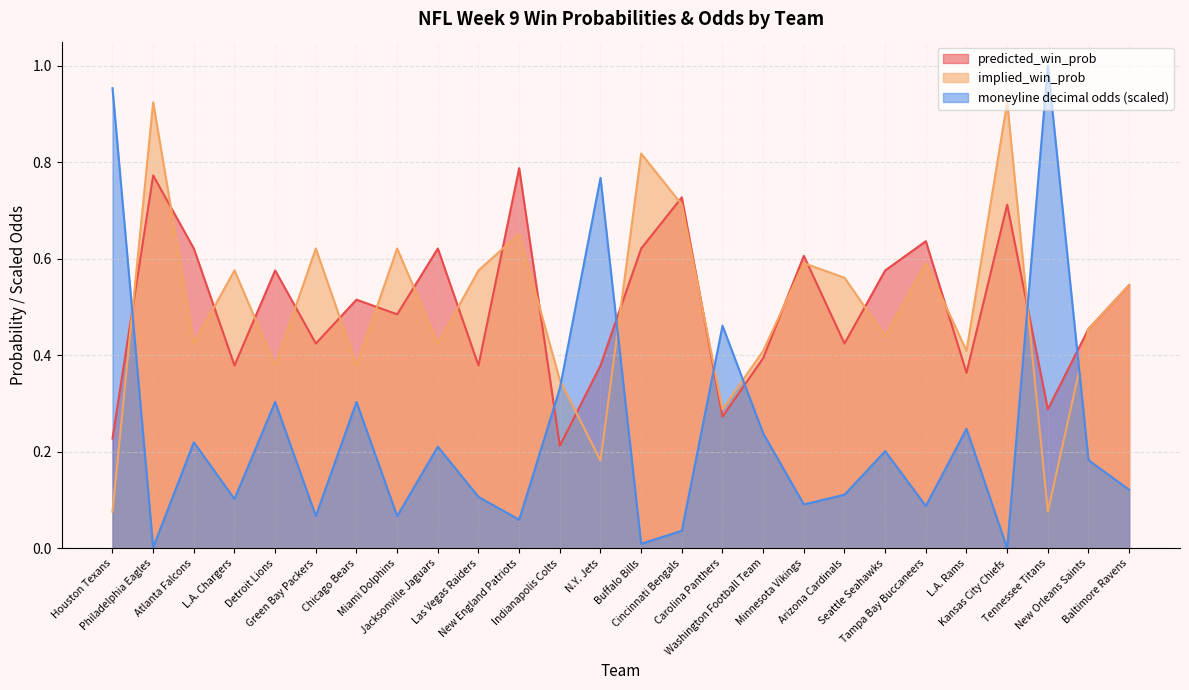

At which category does moneyline decimal odds reach its first local peak?

Atlanta Falcons